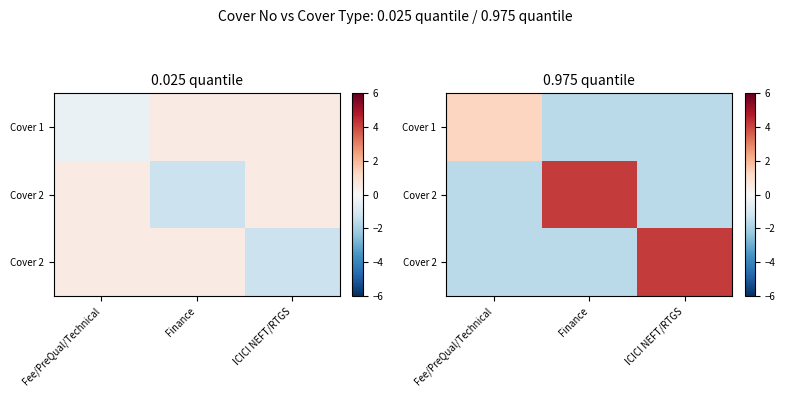

What is the smallest value displayed?

-1.6